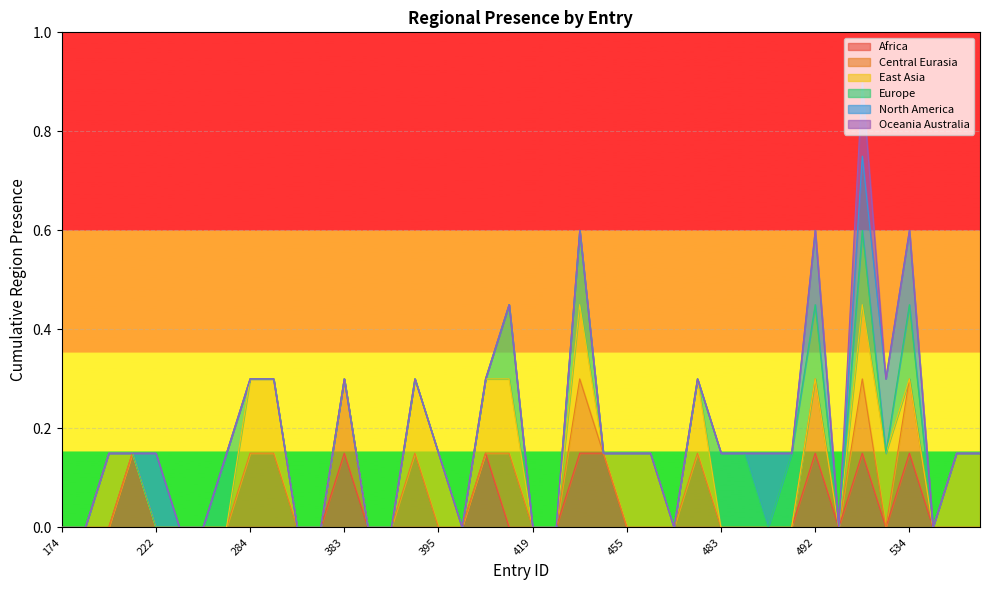

Is it true that region_africa equals 0 at 490?

False